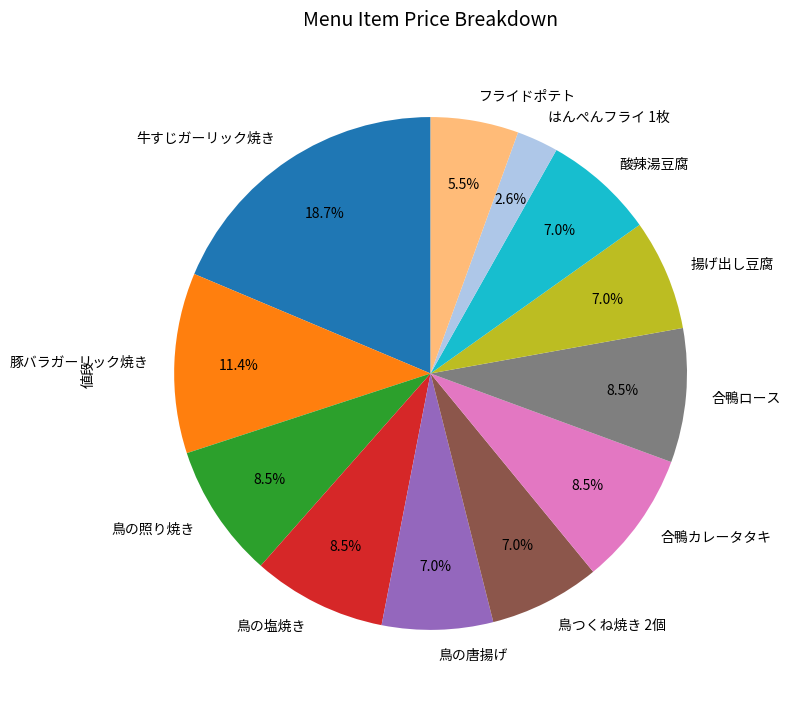

To the nearest percent, what percentage of the pie is 酸辣湯豆腐?

7%